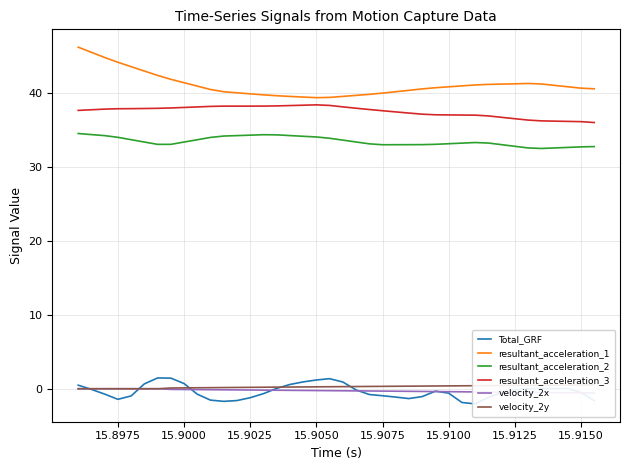

What is the maximum value shown in the chart?

46.2